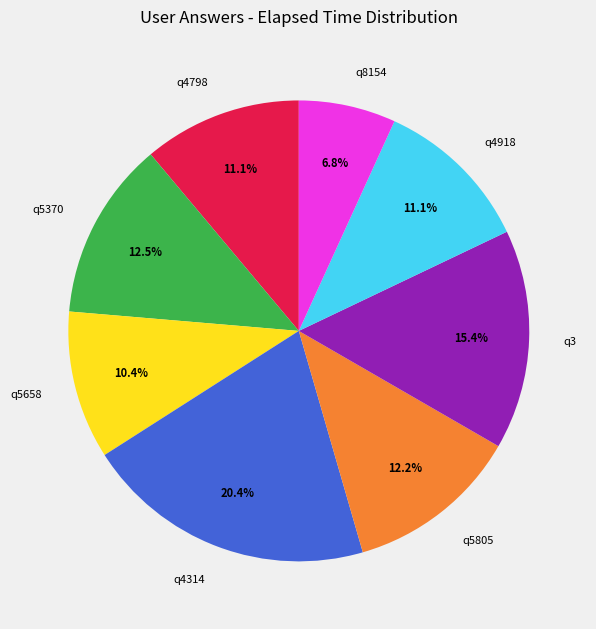

To the nearest percent, what percentage of the pie is q4918?

11%